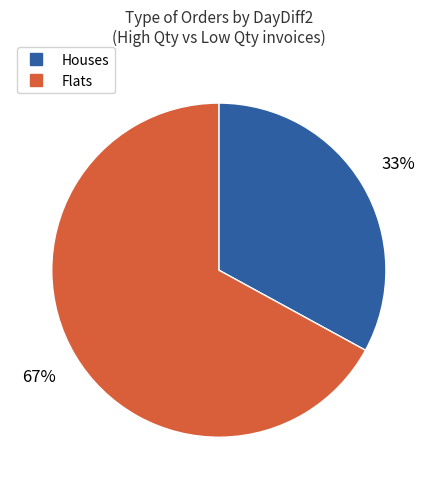

Does any single category account for the majority?

Yes